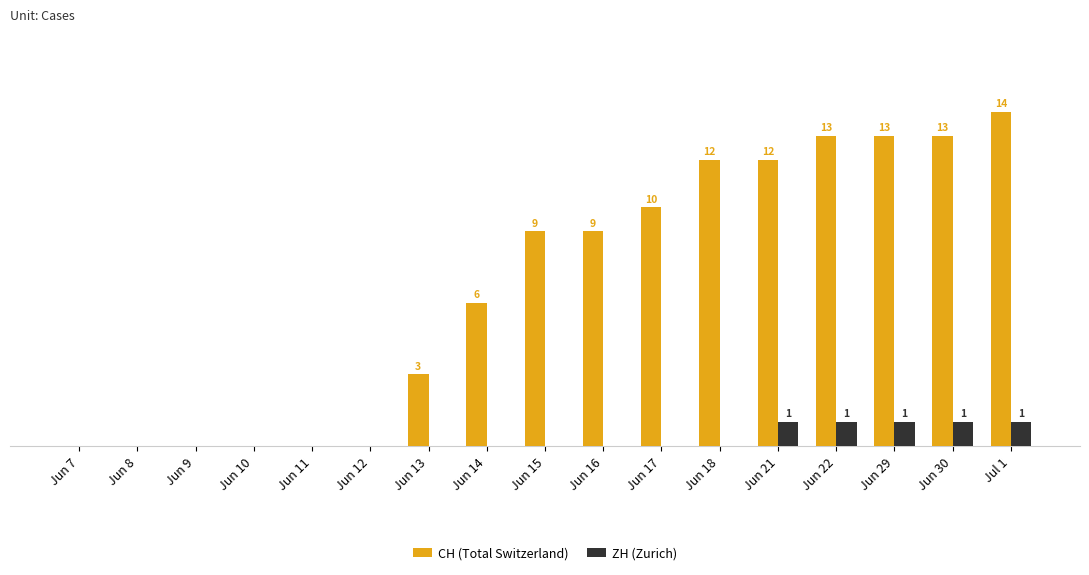

At how many categories does at least one series exceed 8?

9